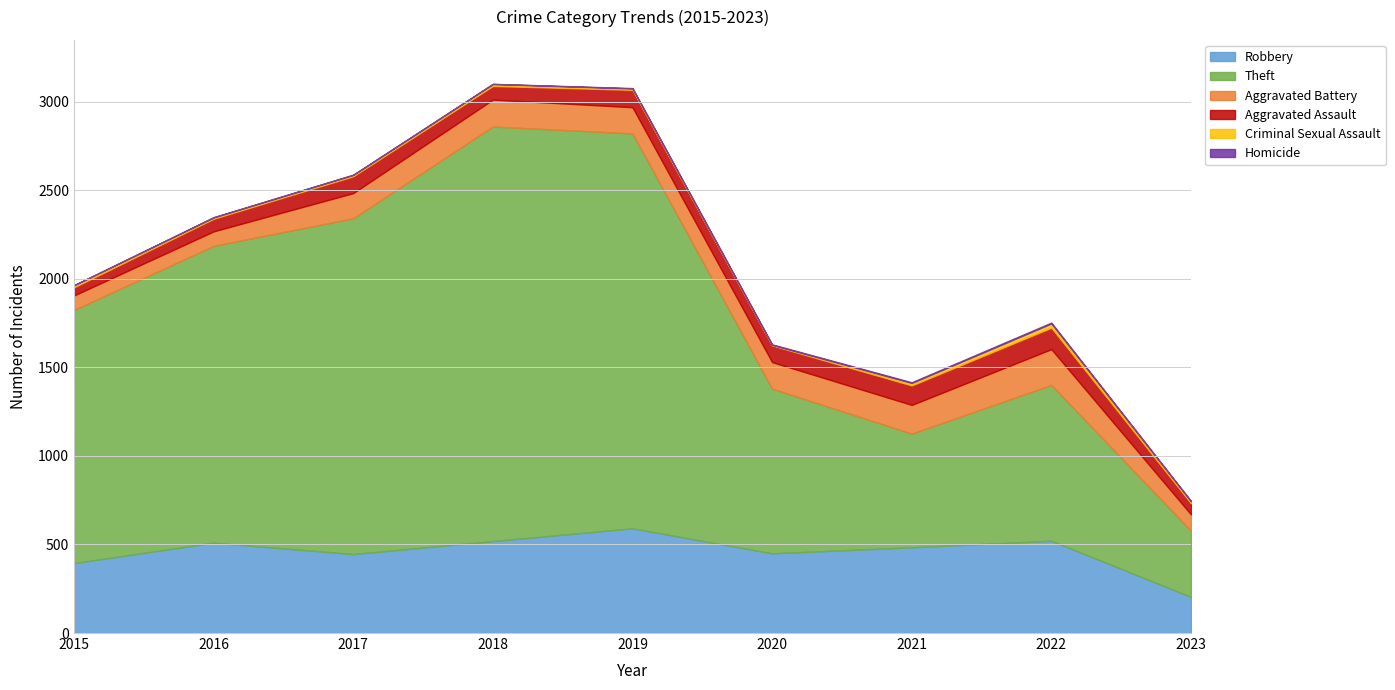

What is the maximum value for Aggravated Battery?

202